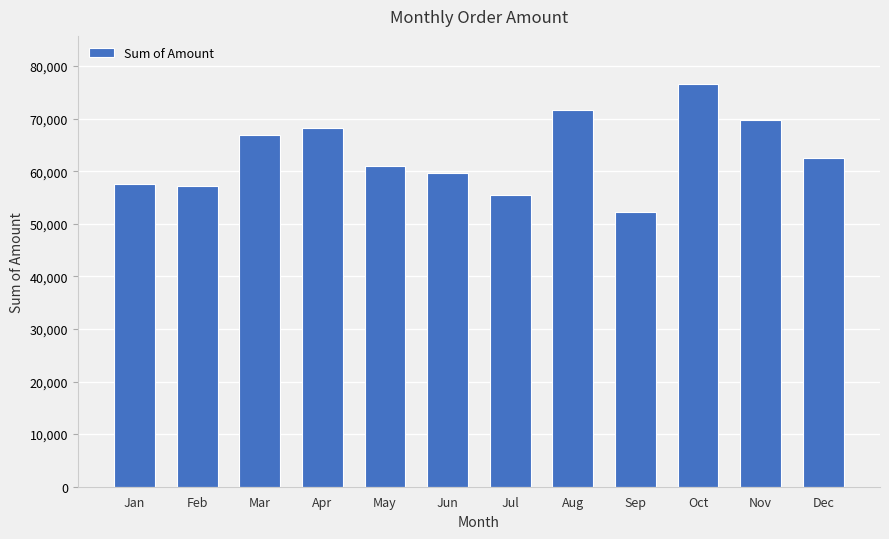

What is the ratio of the value at Oct to the value at Dec?

1.2